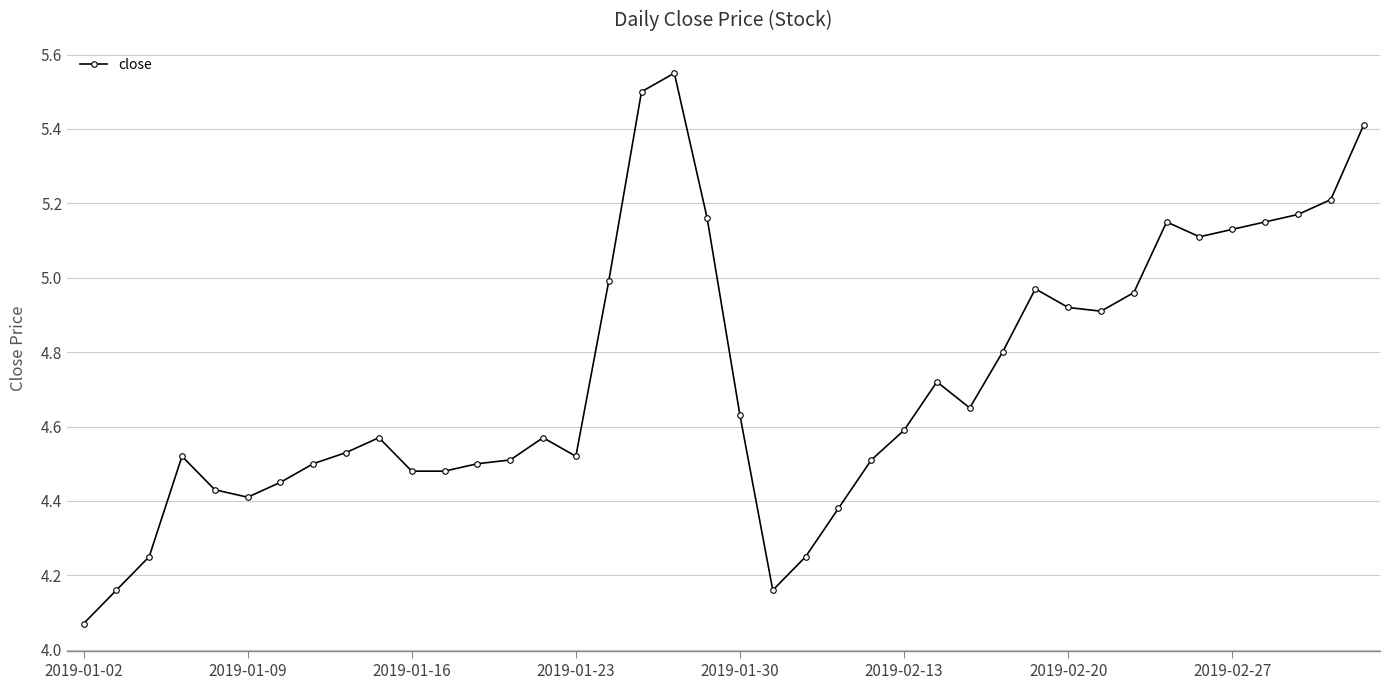

True or false: there are more than 2 points higher than both neighbors.

True